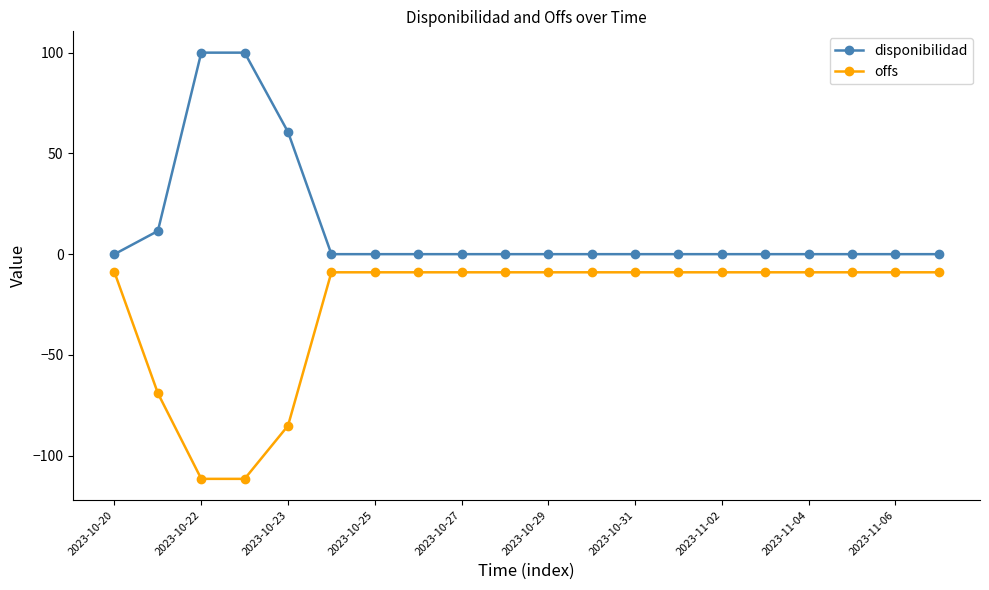

Which series has the largest total across all categories?

disponibilidad